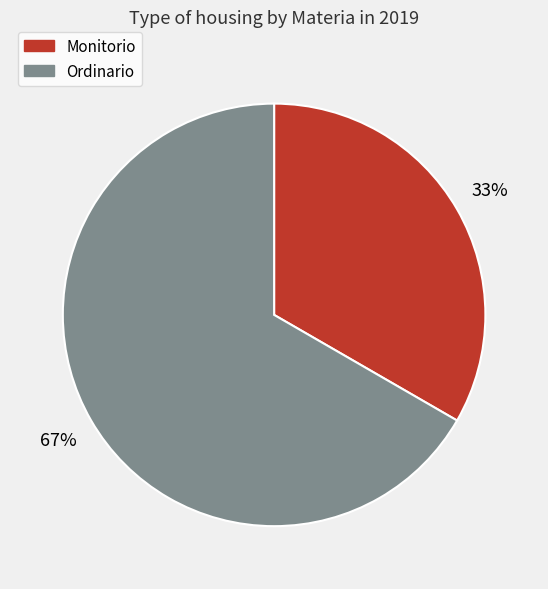

Does Monitorio account for over 50% of the chart?

No